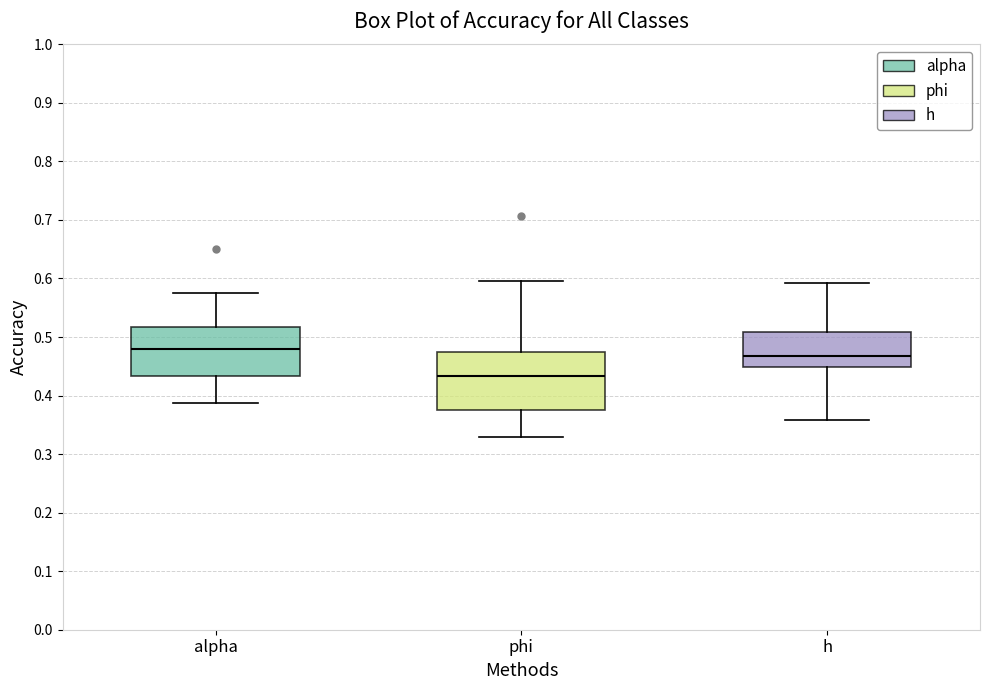

Reading left to right, read every box against the y-axis: the position of its median line, the range the box covers, and the ends of its whiskers. The values are not printed on the chart, so give them approximately, as read against the axis.

alpha: median 0.48, box 0.43 to 0.52, whiskers 0.39 to 0.57
phi: median 0.43, box 0.38 to 0.47, whiskers 0.33 to 0.60
h: median 0.47, box 0.45 to 0.51, whiskers 0.36 to 0.59